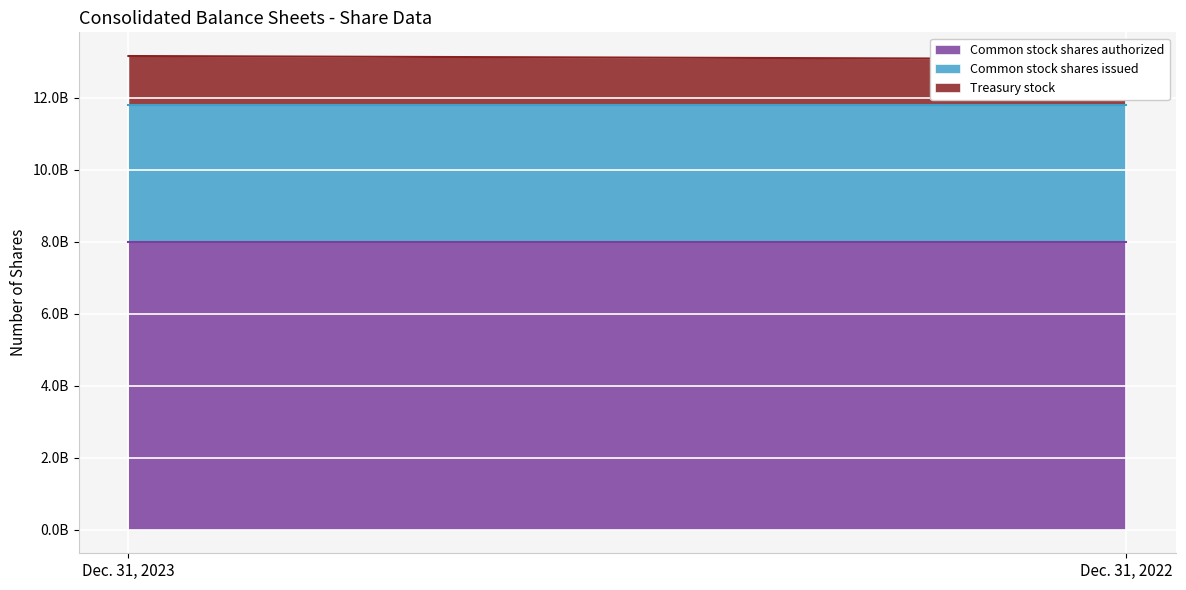

Rank the series by their average value, from highest to lowest.

Common stock shares authorized, Common stock shares issued, Treasury stock